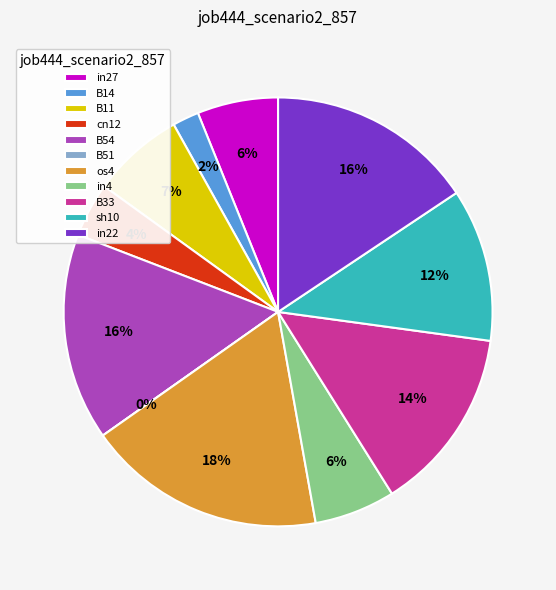

Which has a higher value, B14 or sh10?

sh10